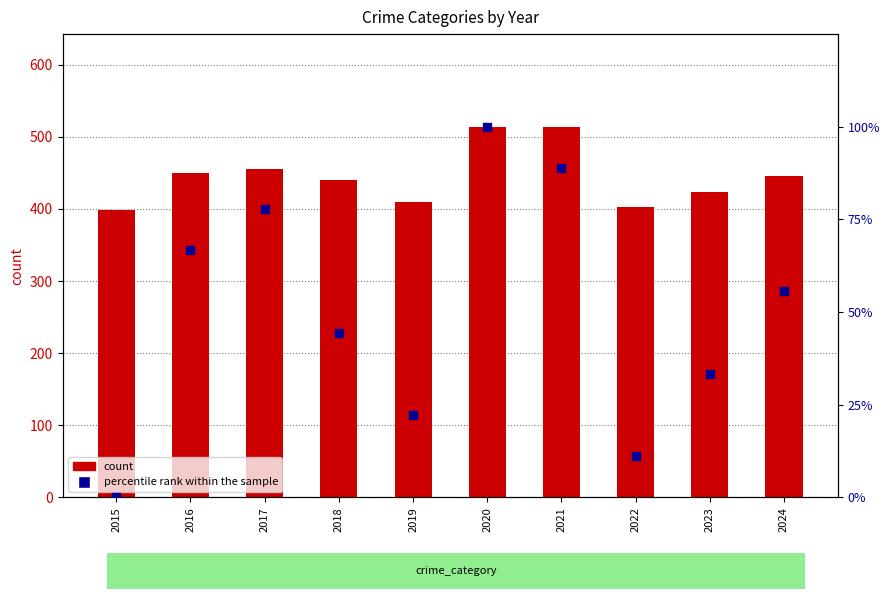

What is the total value across all series at 2017?

532.8